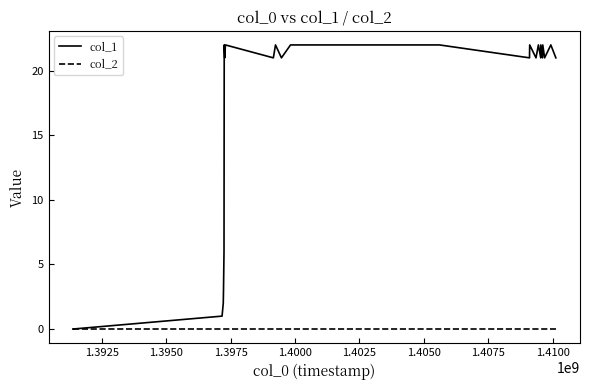

Rank the series by their average value, from highest to lowest.

col_1, col_2